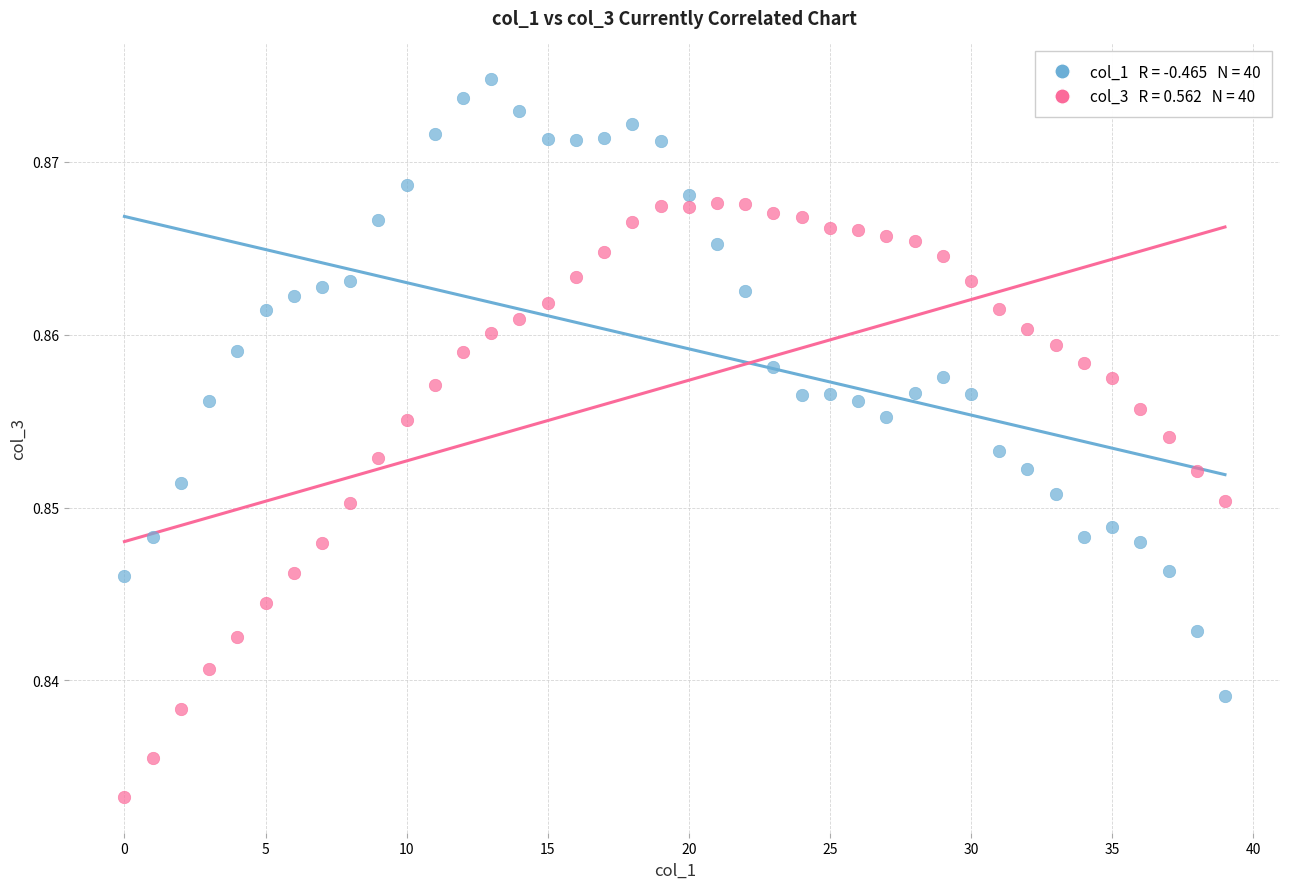

Count the number of points in this scatter plot.

80